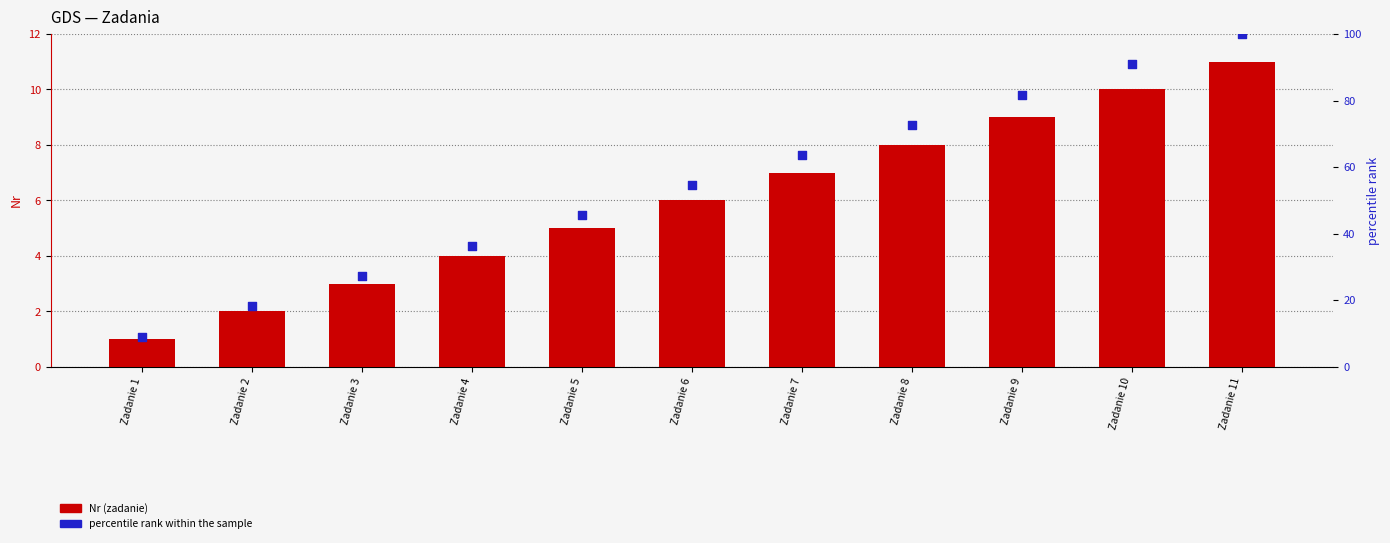

Which series reaches the maximum Y coordinate?

percentile rank within the sample